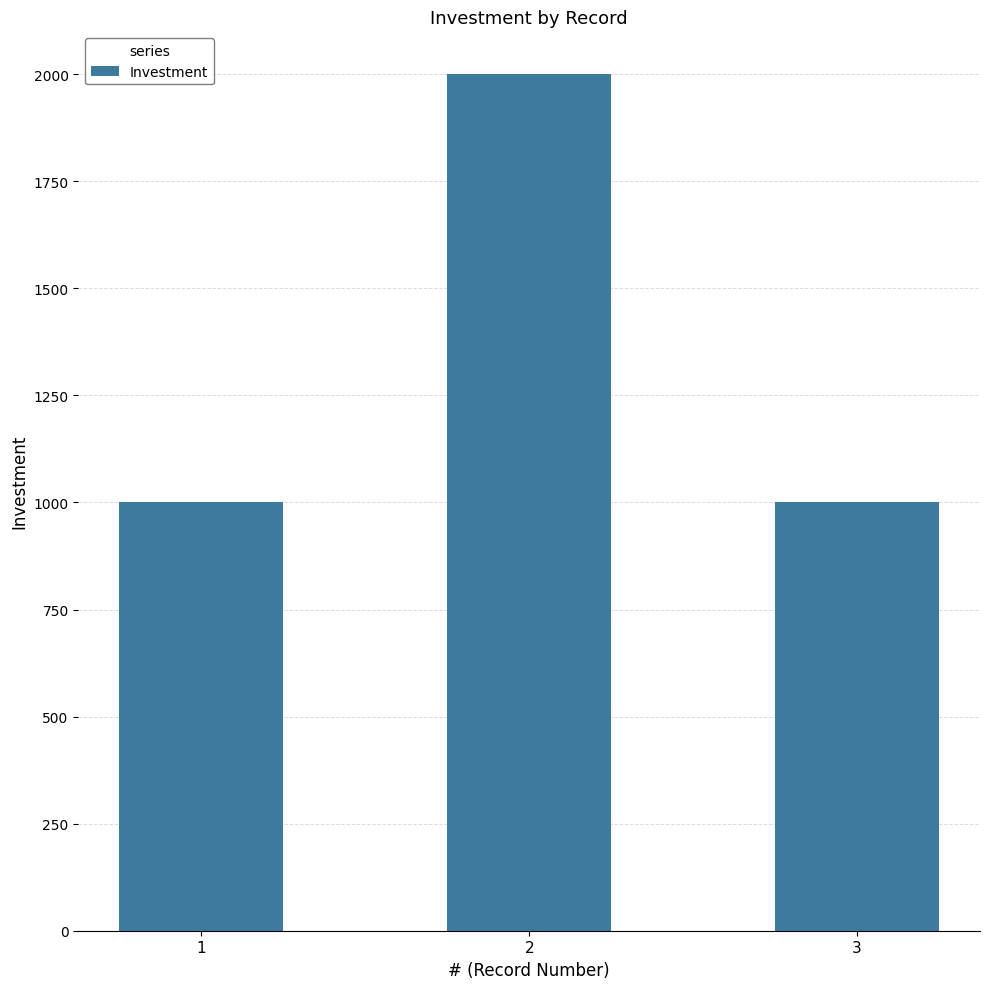

Is it true that the value at 1 is 1000?

True